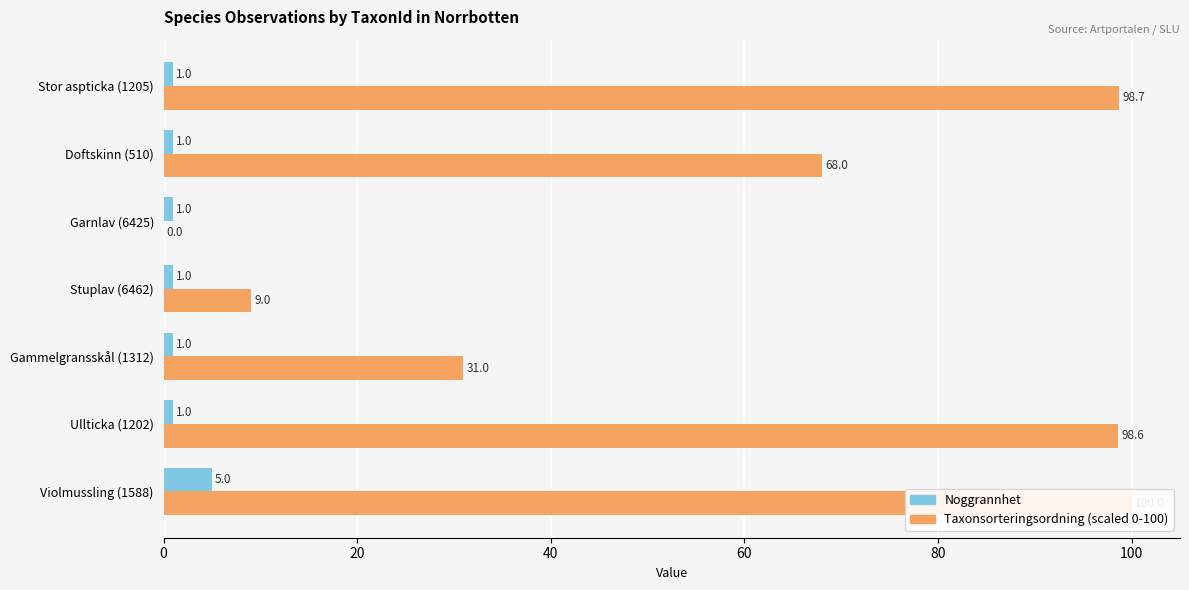

What value does the Noggrannhet series have at Gammelgransskål (1312)?

1.0